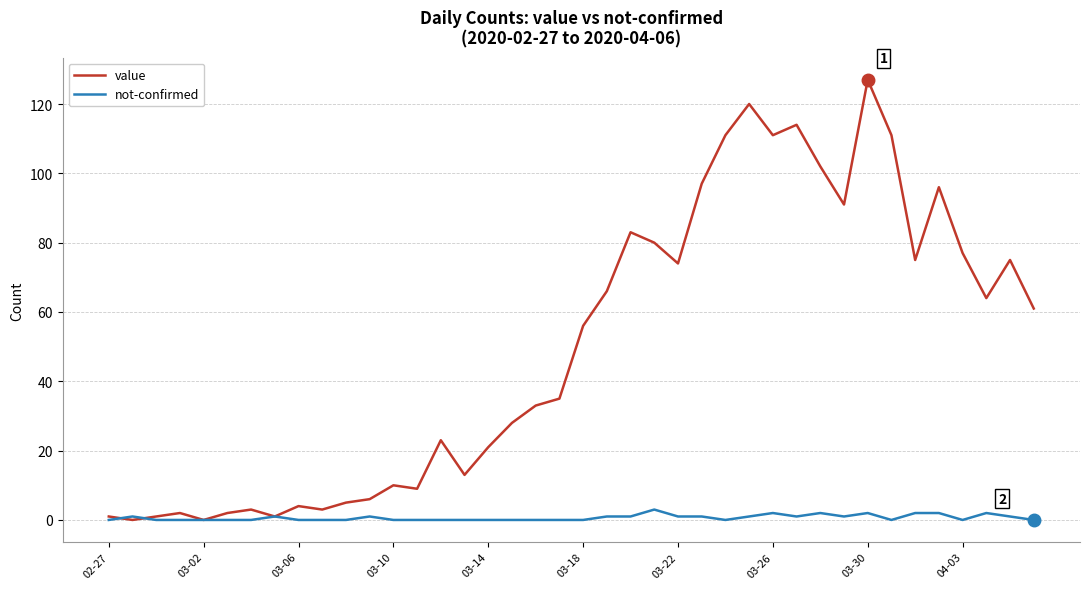

Rank the series by their average value, from lowest to highest.

not-confirmed, value